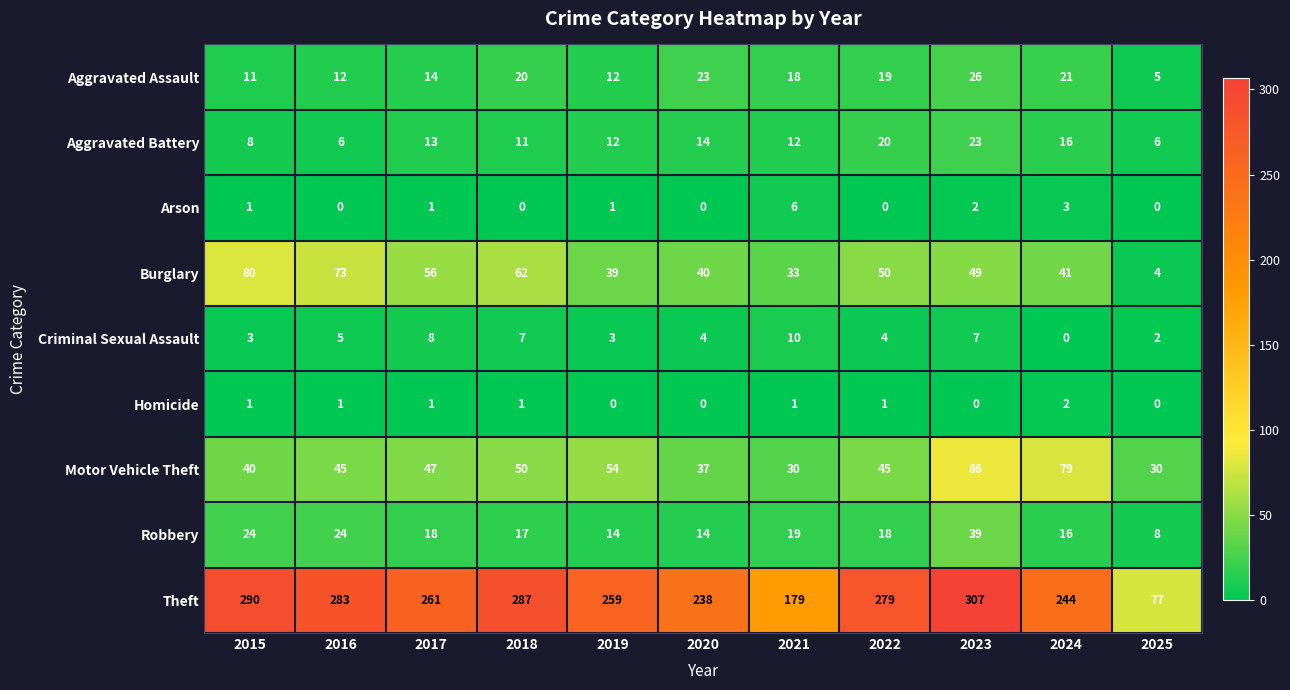

At which label does Burglary reach its minimum?

2025